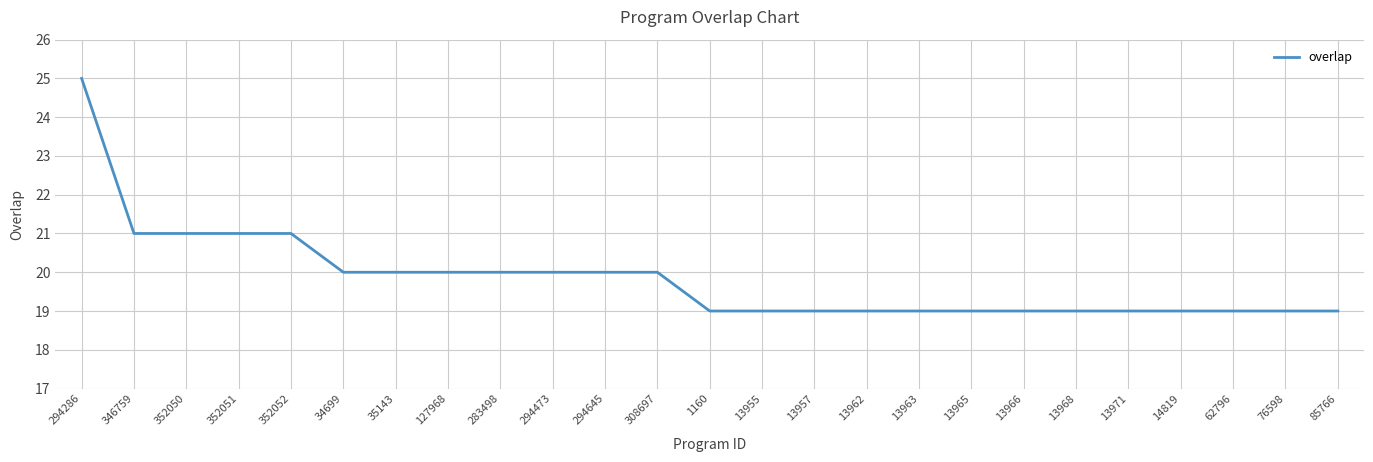

Which label corresponds to the largest value in the chart?

294286